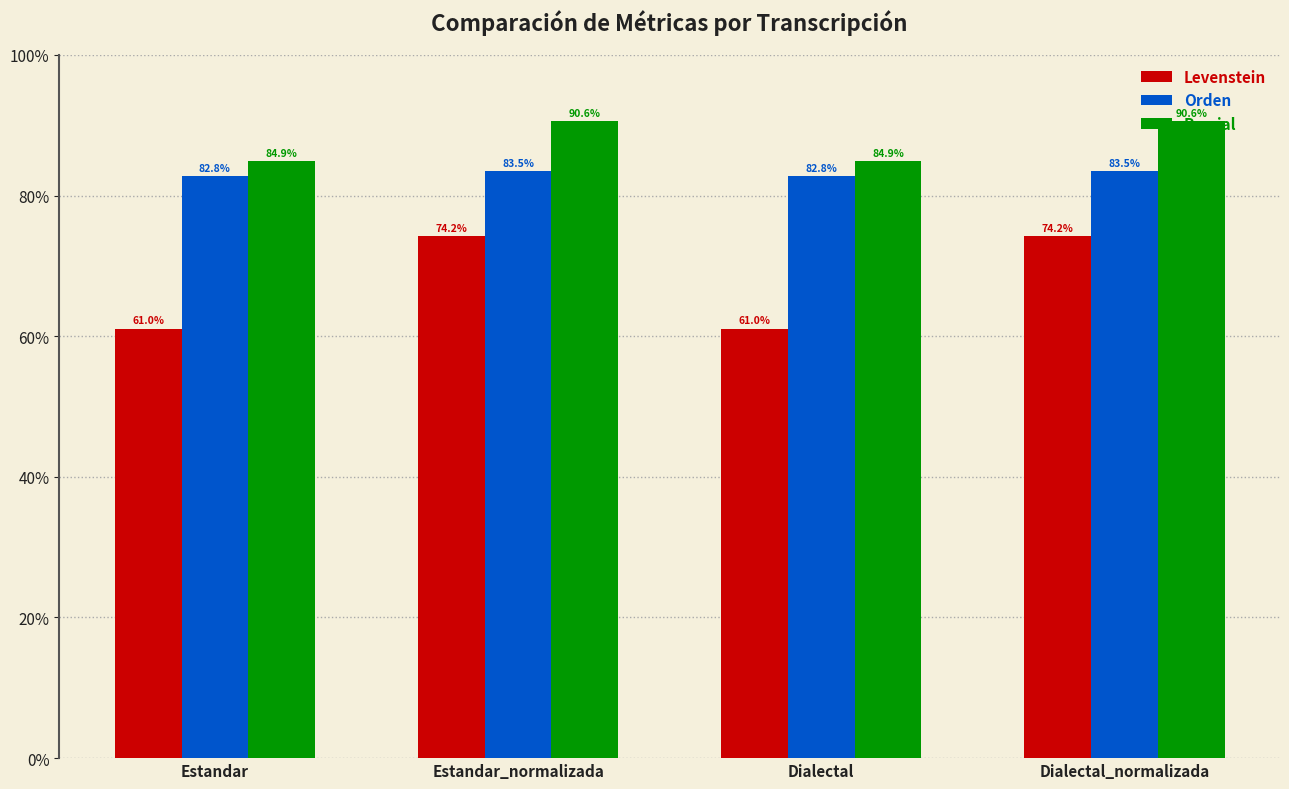

List the series in order of their peak value, highest first.

Parcial, Orden, Levenstein